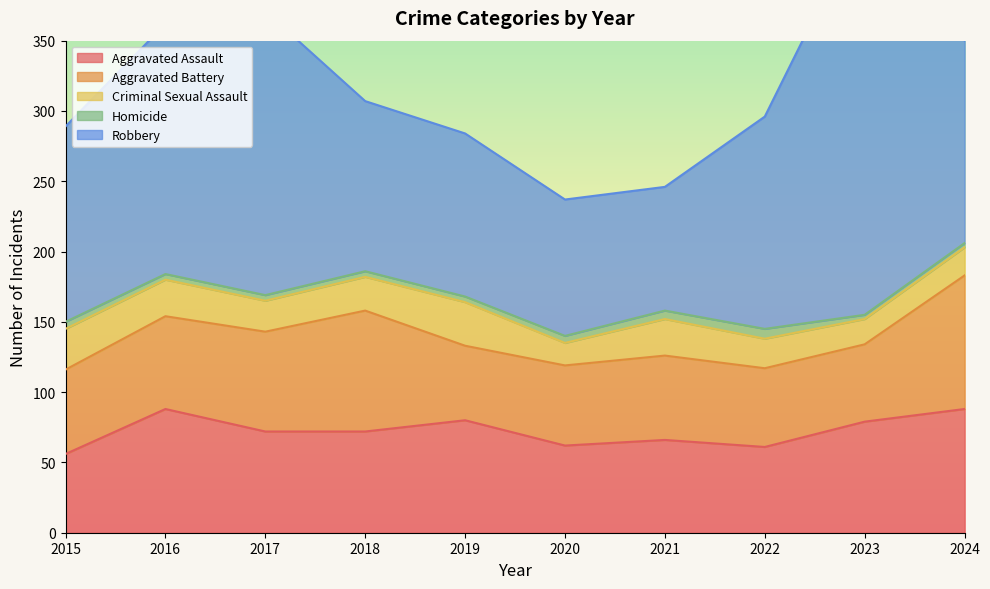

At which label does Criminal Sexual Assault reach its minimum?

2020